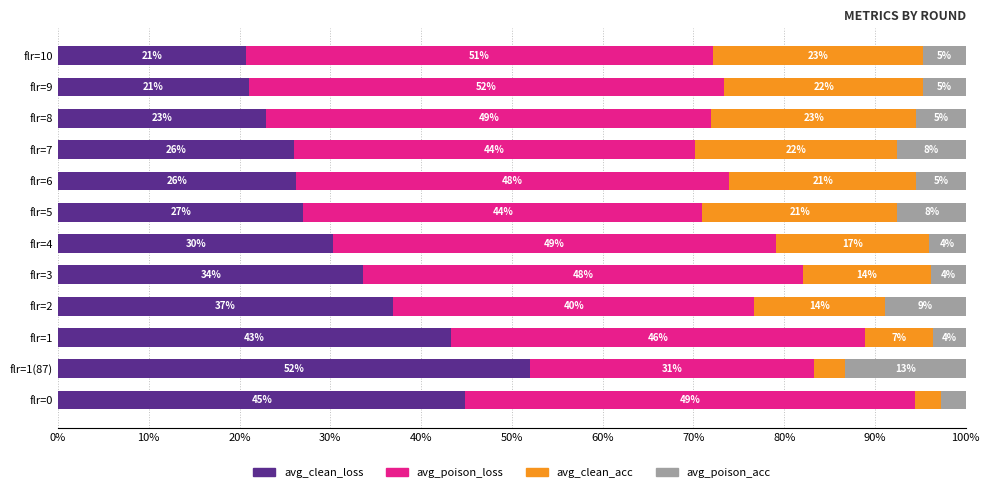

What is the value of the avg_clean_acc bar at the 5th from the left?

14.0